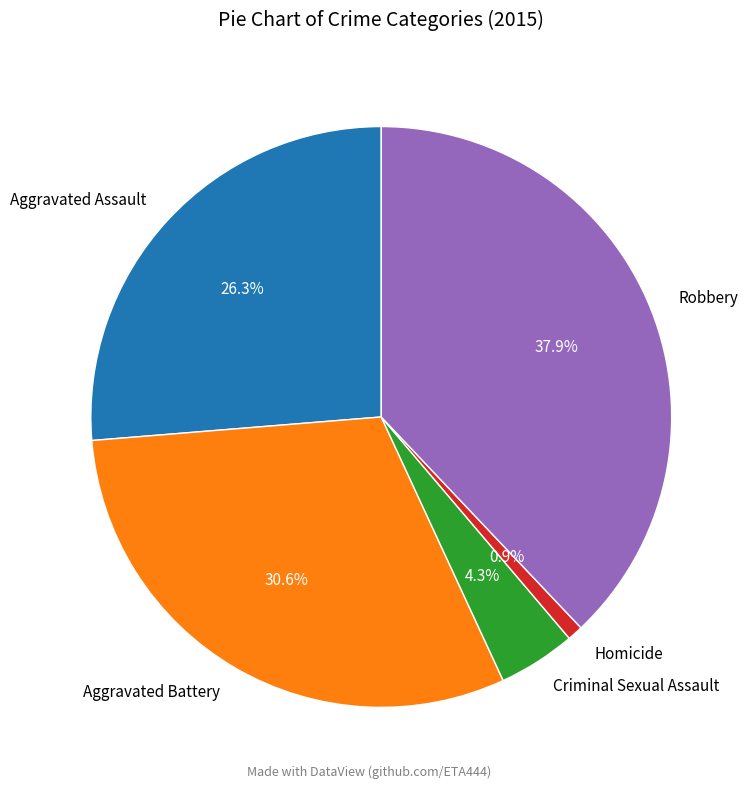

True or false: Robbery accounts for 48% of the total.

False